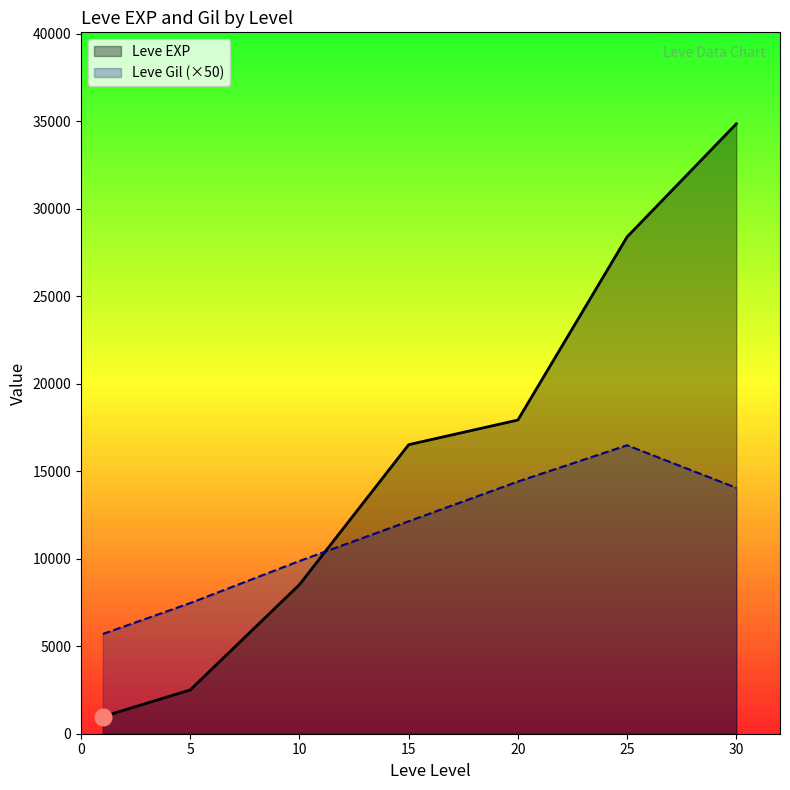

What is the spread (max minus min) of values at 25?

11910.0